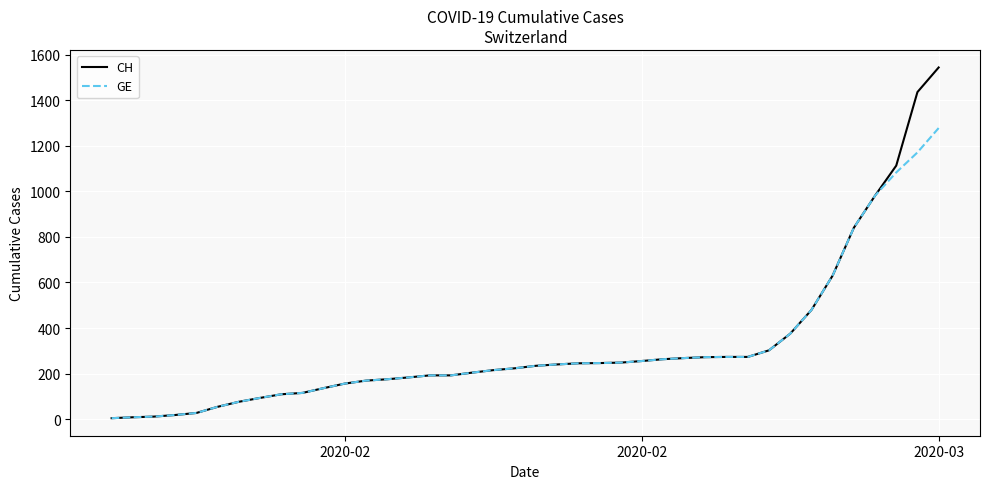

List the series in order of their peak value, highest first.

CH, GE